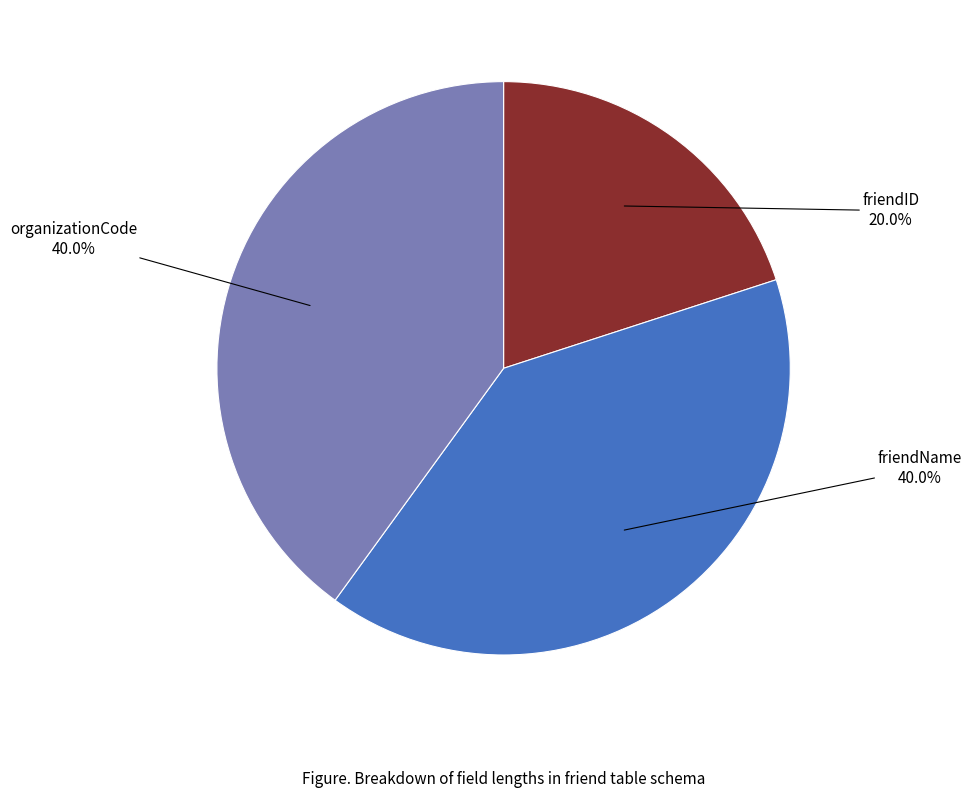

Is the sum of friendName and friendID greater than half?

Yes